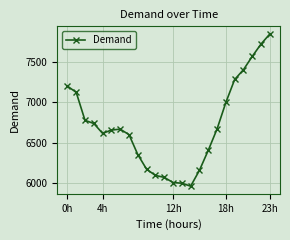

What is the greatest value displayed?

7842